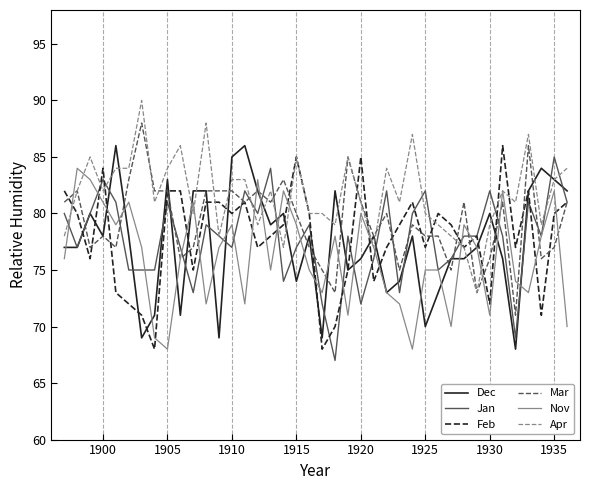

Which series ends up on top after the final intersection of Nov and Feb?

Feb